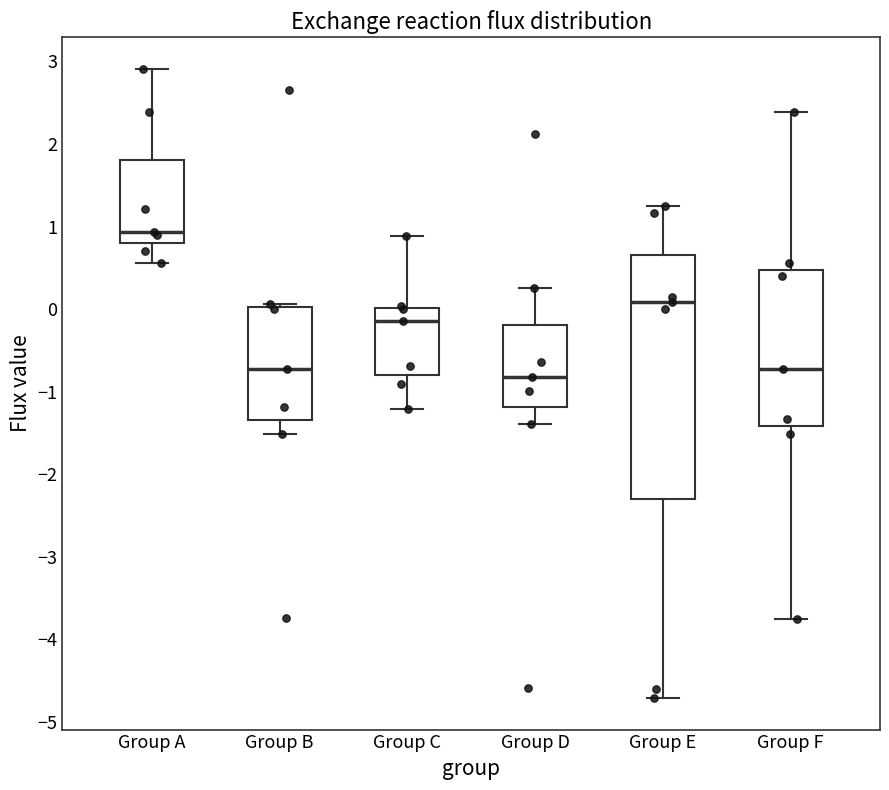

Reading left to right, transcribe this box plot: for each box, give where its median line is, the range the box spans, and where its two whiskers end, as read against the y-axis. The values are not printed on the chart, so give them approximately, as read against the axis.

Group A: median 0.9, box 0.8 to 1.8, whiskers 0.6 to 2.9
Group B: median -0.7, box -1.3 to 0.0, whiskers -1.5 to 0.1
Group C: median -0.1, box -0.8 to 0.0, whiskers -1.2 to 0.9
Group D: median -0.8, box -1.2 to -0.2, whiskers -1.4 to 0.3
Group E: median 0.1, box -2.3 to 0.7, whiskers -4.7 to 1.2
Group F: median -0.7, box -1.4 to 0.5, whiskers -3.8 to 2.4